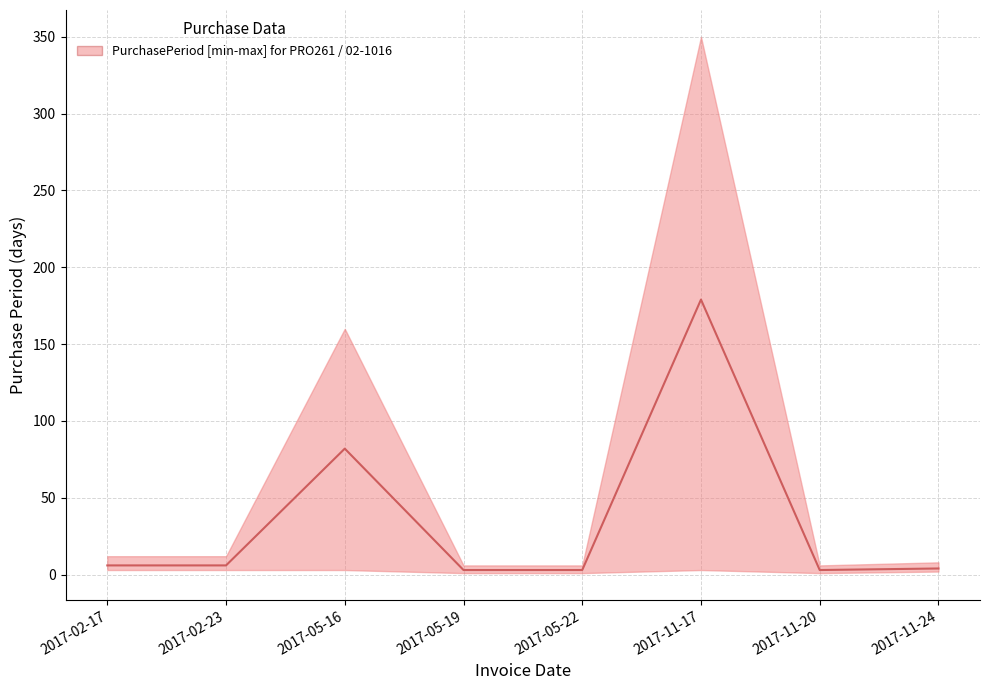

True or false: the data shows 9 at 2017-02-17.

False